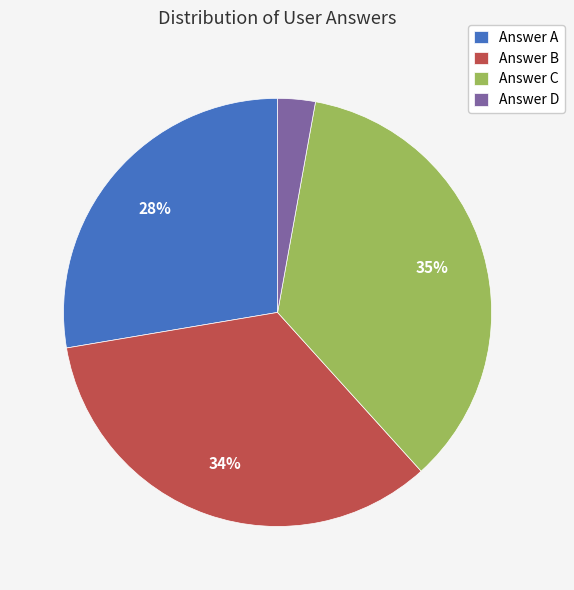

Approximately how many times larger is the value at Answer A compared to Answer B?

0.8